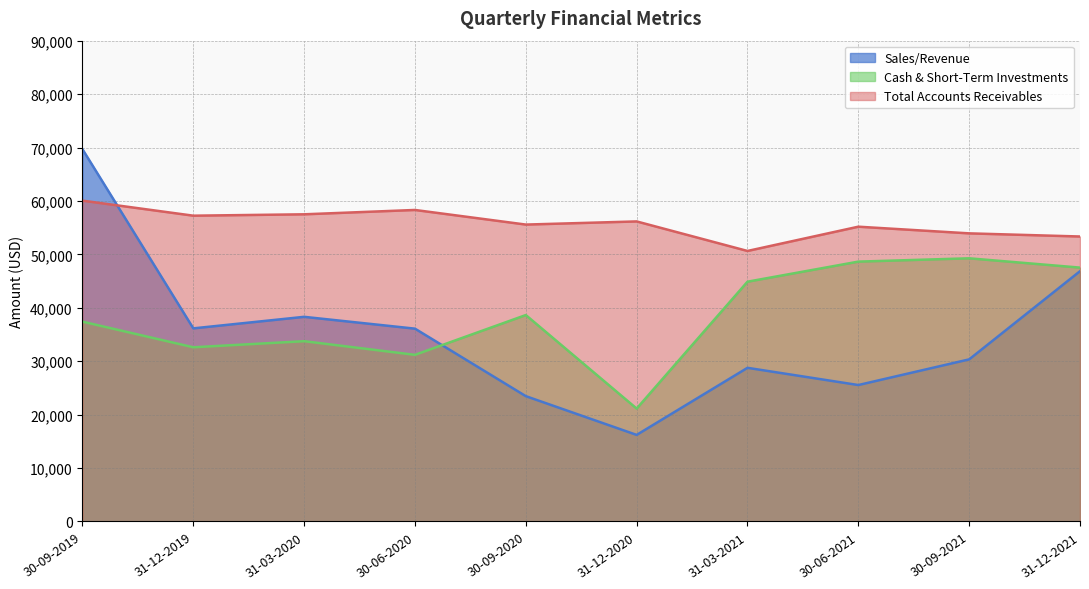

At which label is Sales/Revenue closest to 42942?

31-12-2021